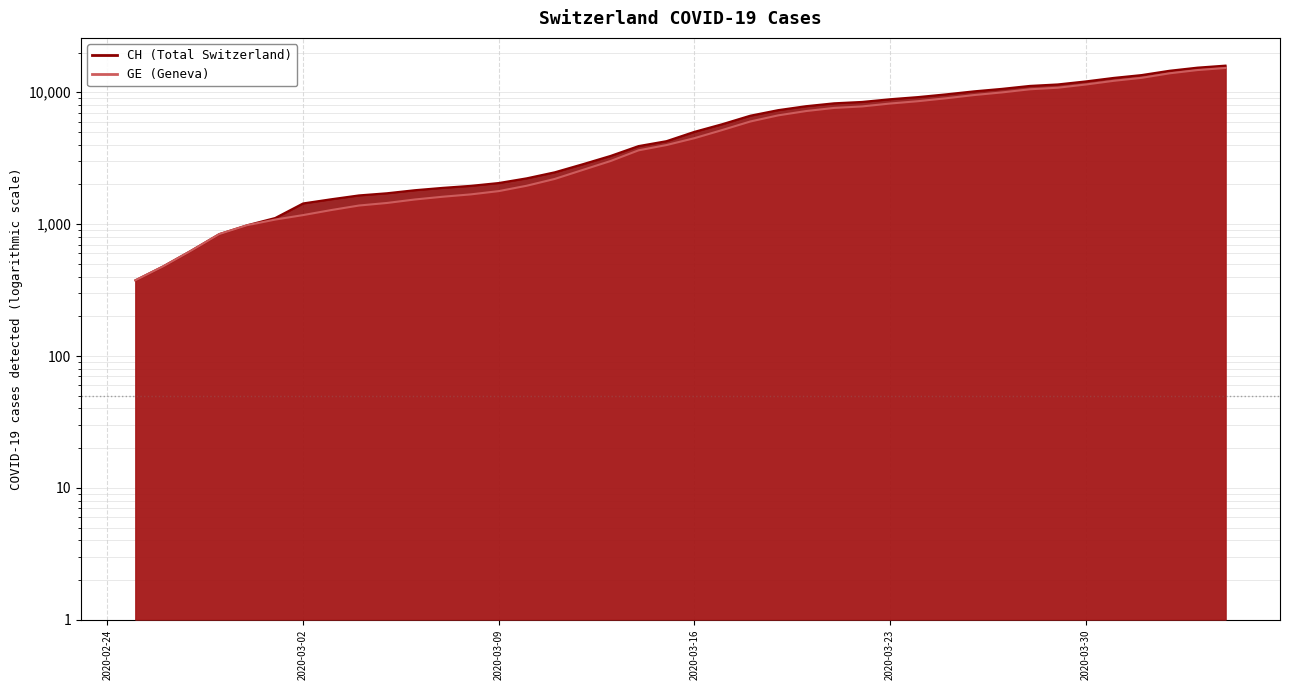

Which series has the largest range (max minus min)?

CH